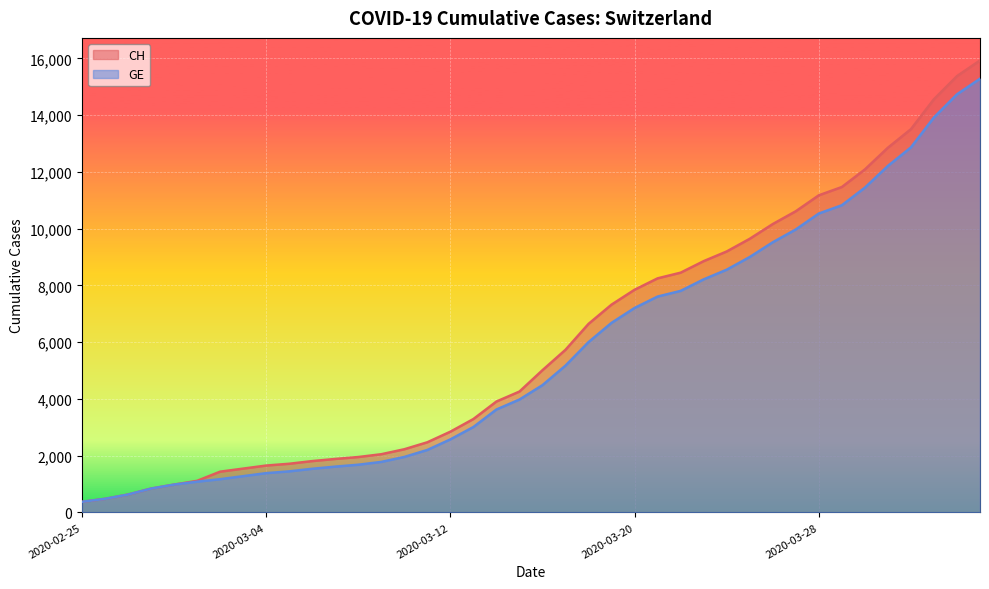

True or false: CH has a value of 3938 at 2020-03-26.

False